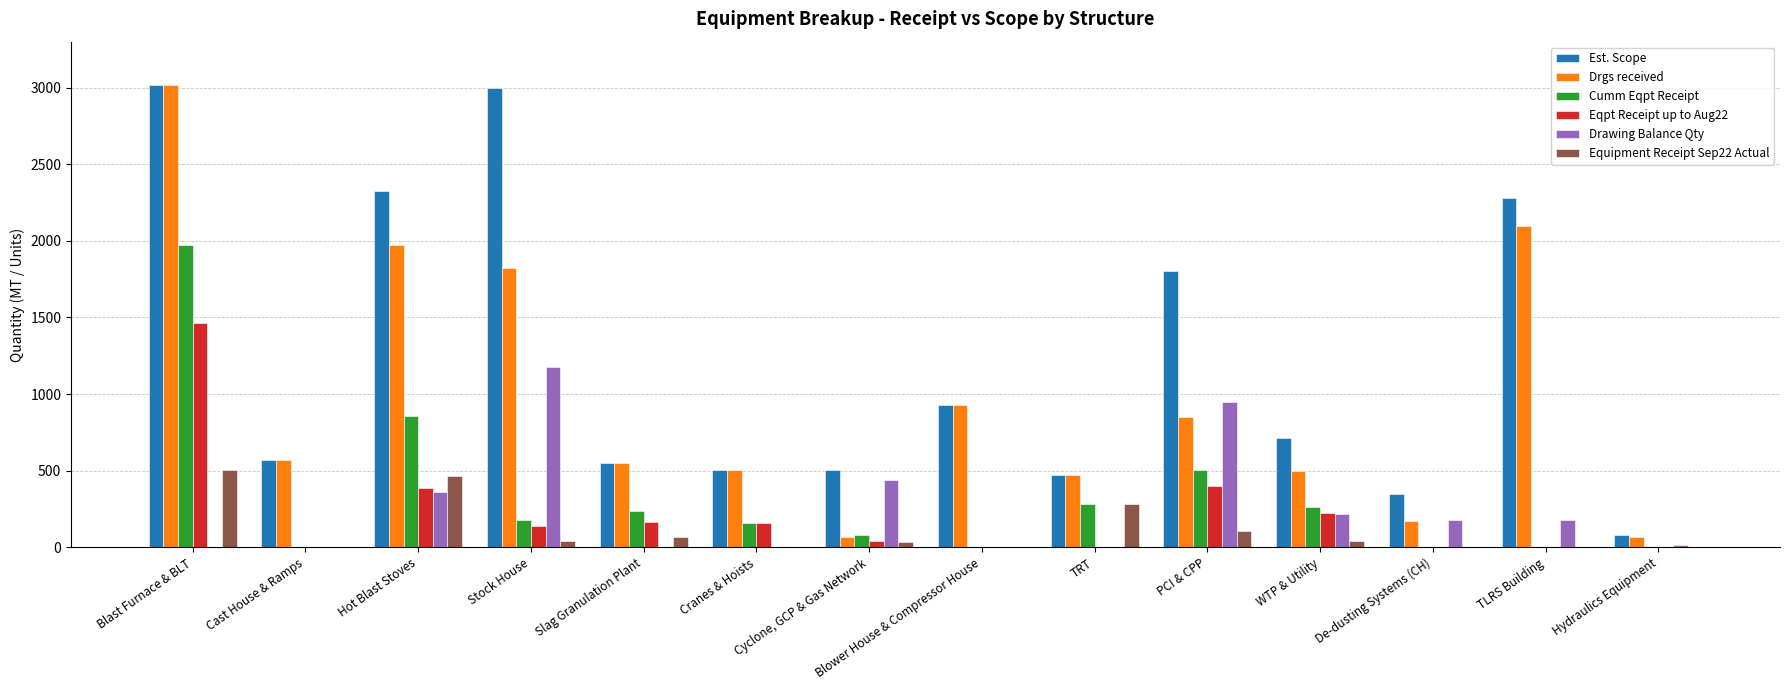

What is the highest value of the Drawing Balance Qty series?

1175.0